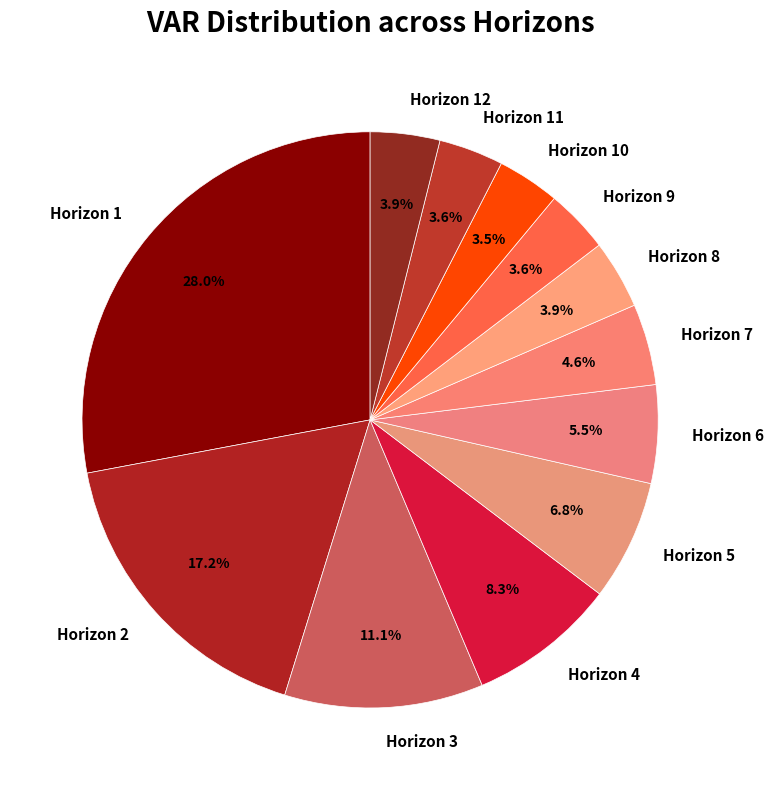

Does Horizon 10 account for over 50% of the chart?

No